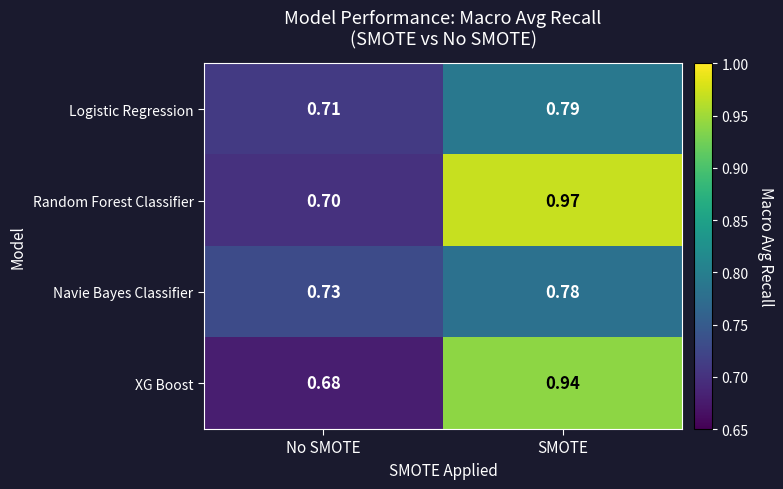

What is the total value across all series at No SMOTE?

2.8